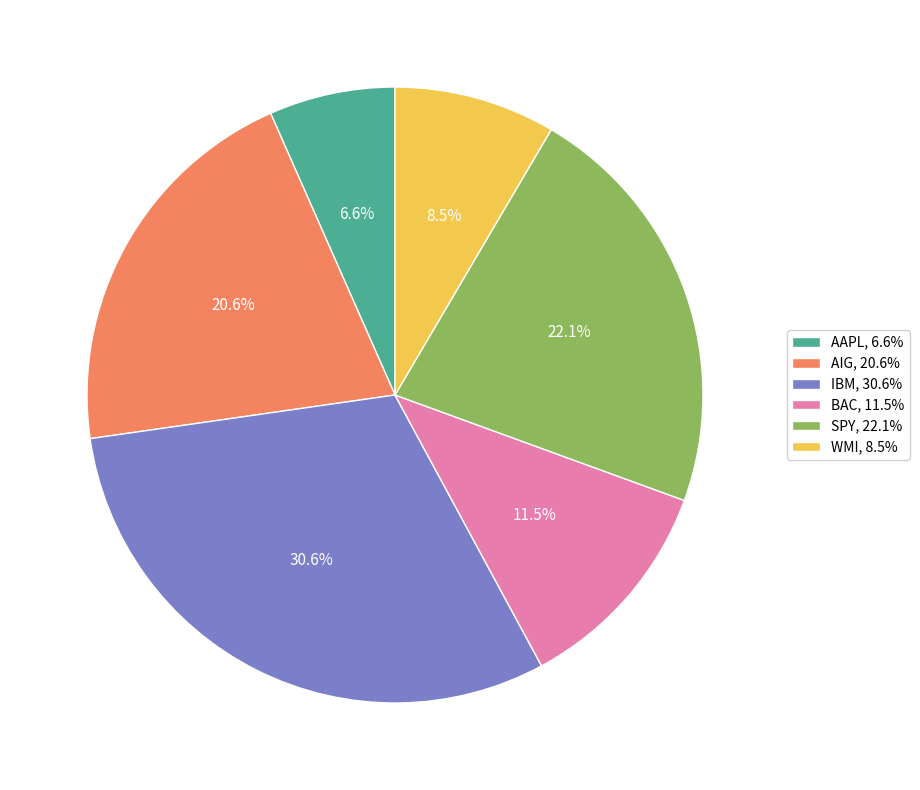

Which slice is the largest?

IBM